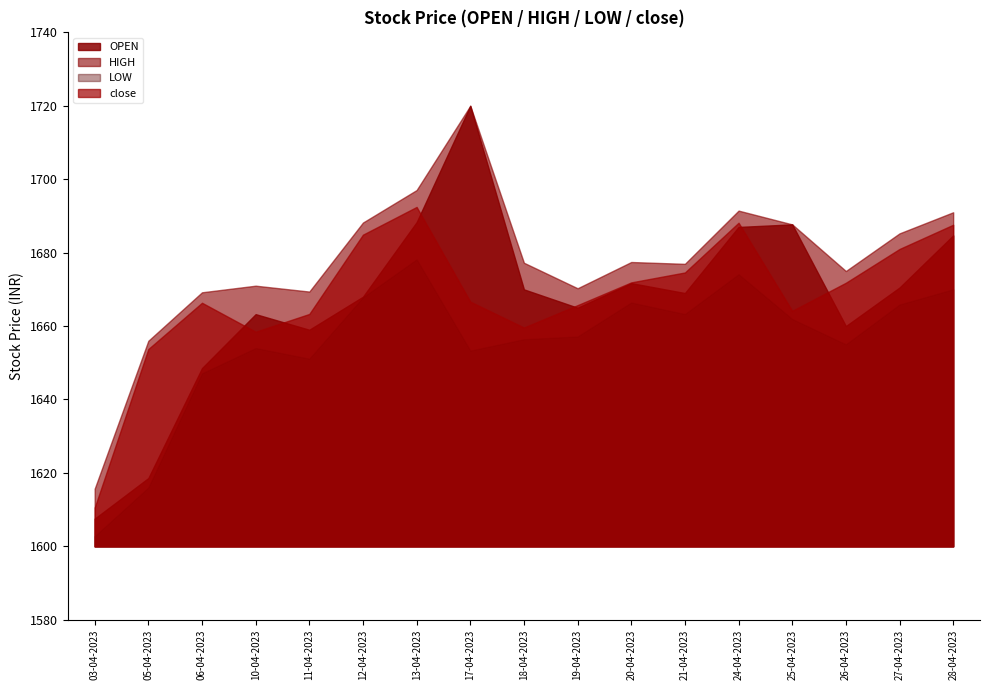

What is the value of the LOW point at the 16th from the left?

1665.8